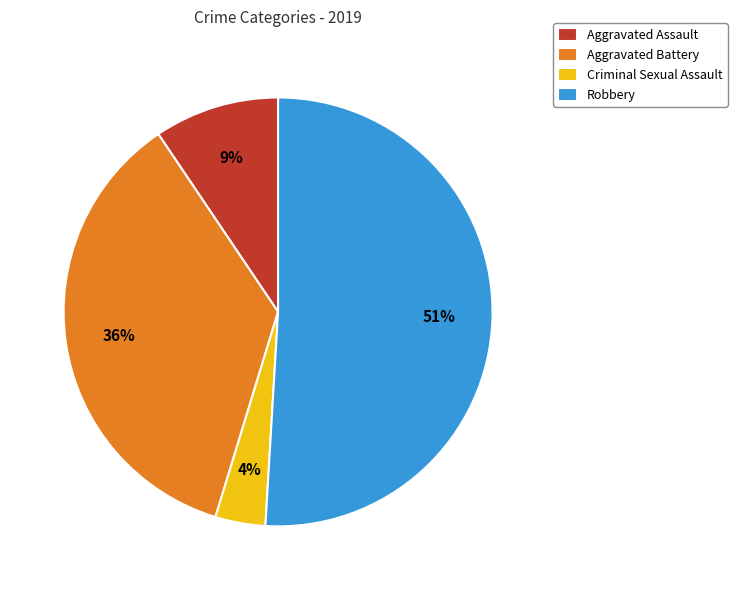

Is there any slice that represents more than half of the pie?

Yes